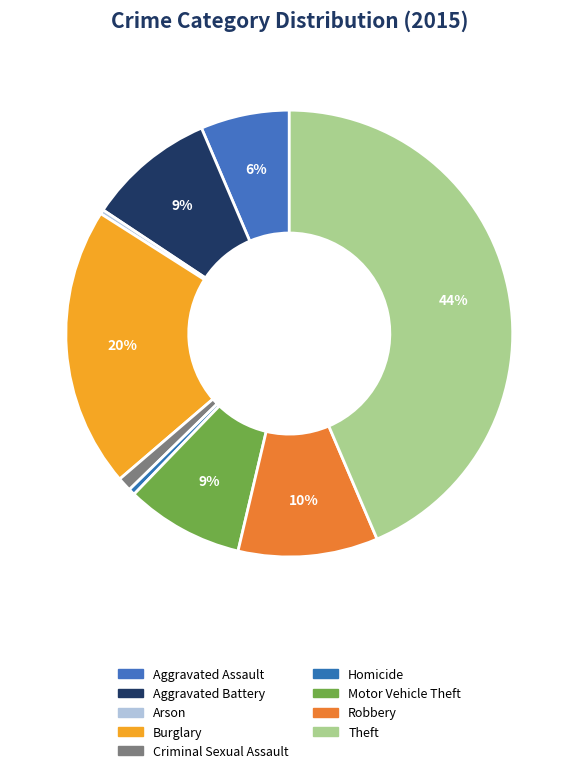

To the nearest percent, what is the average slice percentage?

11%